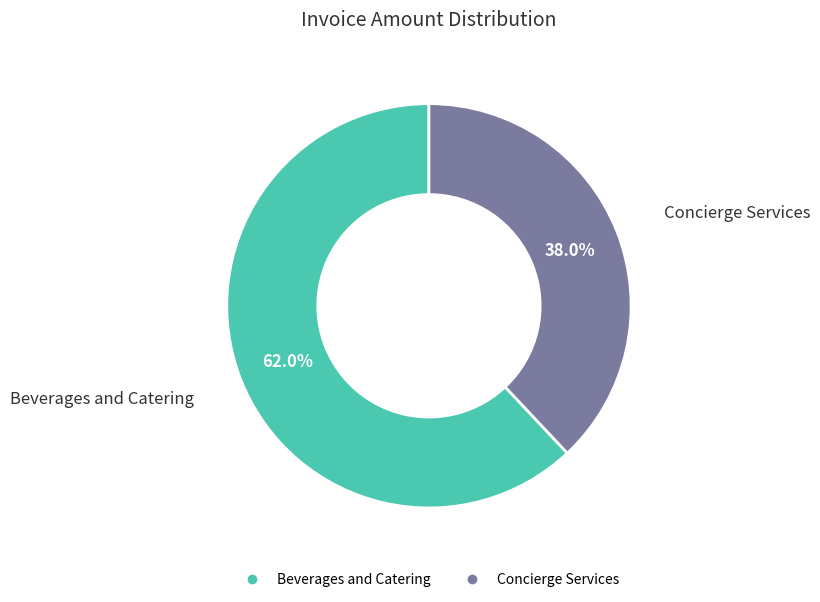

What percentage is the Beverages and Catering slice, to the nearest percent?

62%